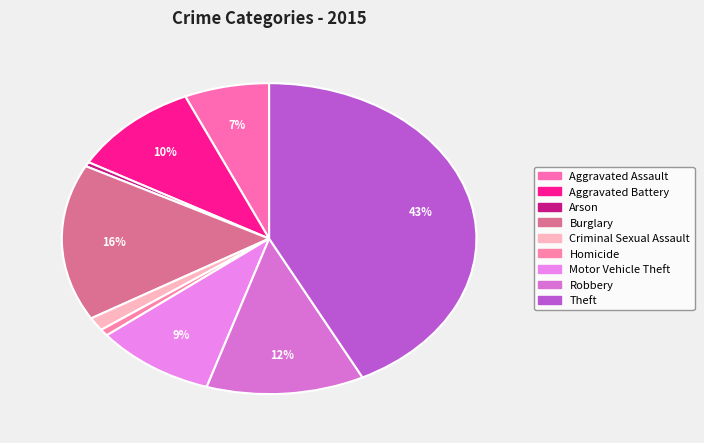

Count the number of slices in the pie.

9